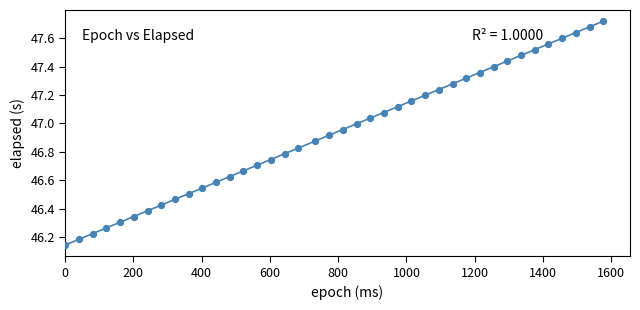

What is the range of Y values (max minus min)?

1.6